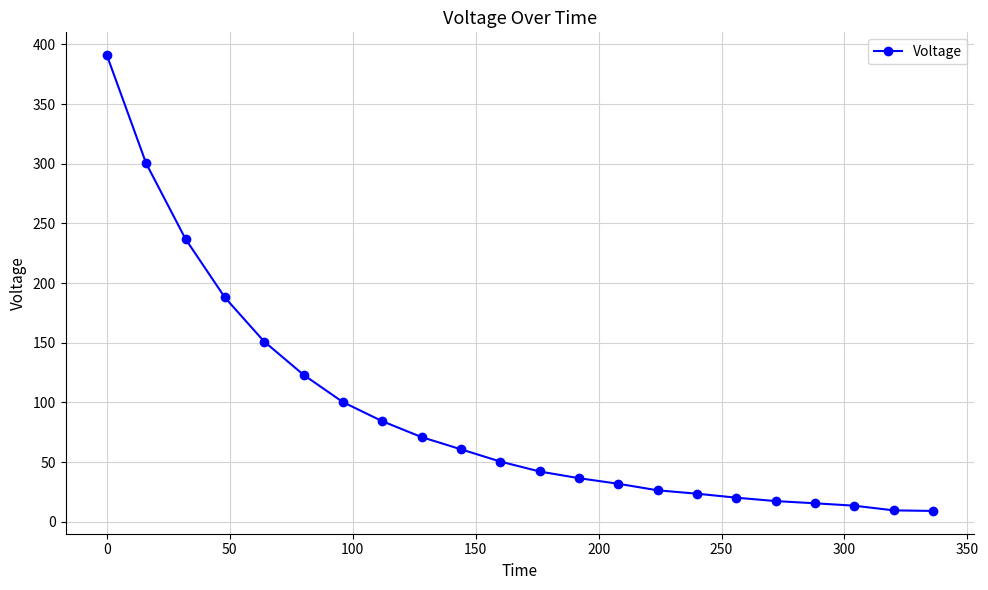

How many lines are shown in the chart?

1